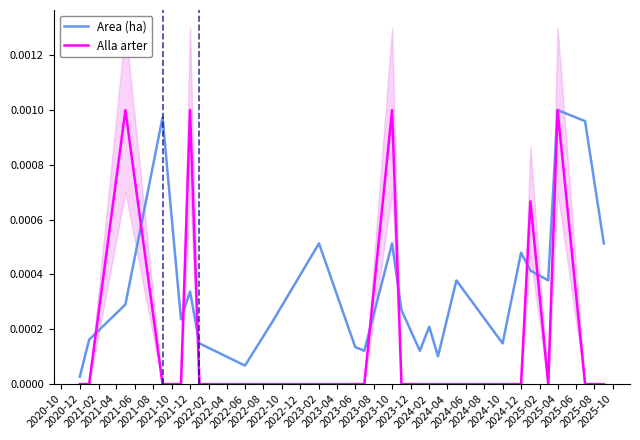

Does the chart display data point markers on the line(s)?

No